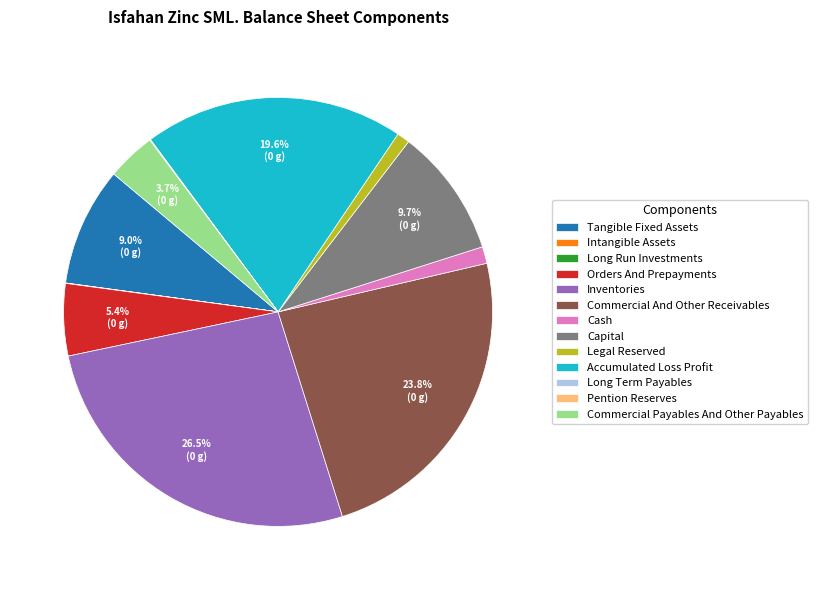

Between Legal Reserved and Commercial Payables And Other Payables, which is larger?

Commercial Payables And Other Payables